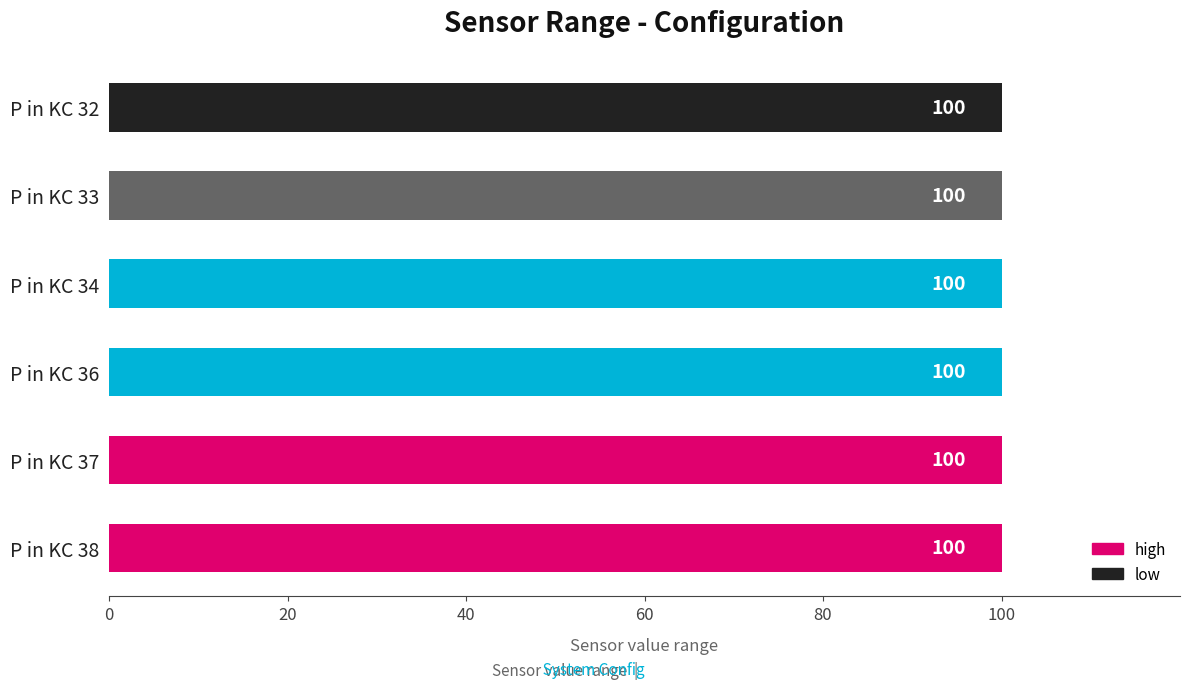

Which category has the highest value across all series?

P in KC 32